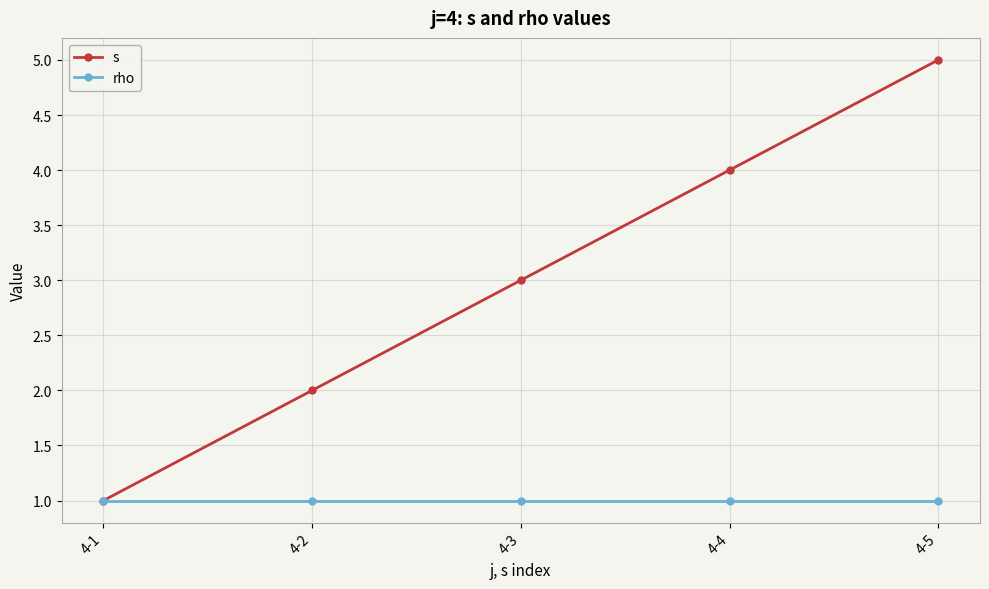

List the series in order of their overall mean, lowest first.

rho, s